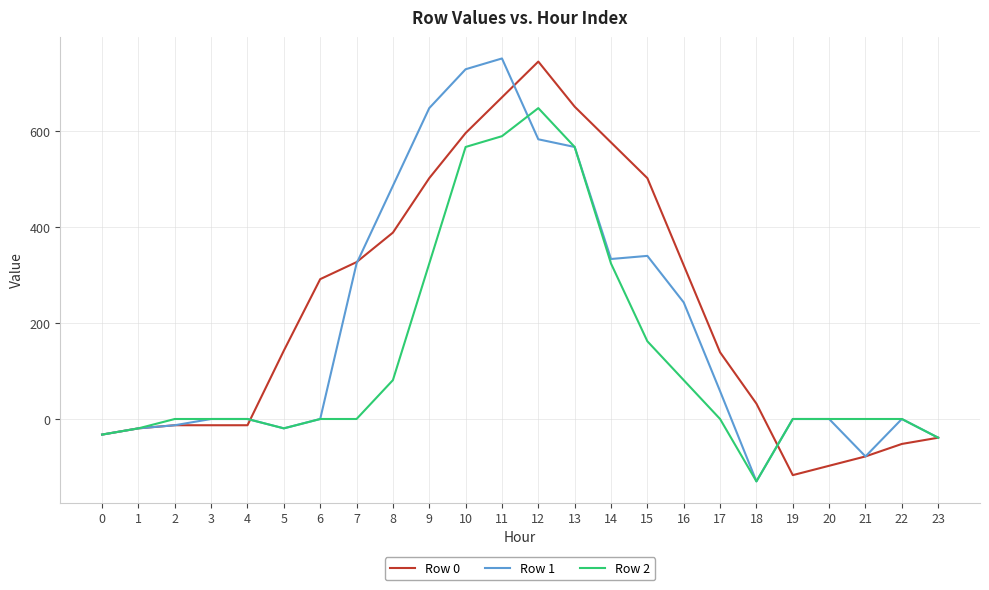

What is the greatest value displayed?

751.5